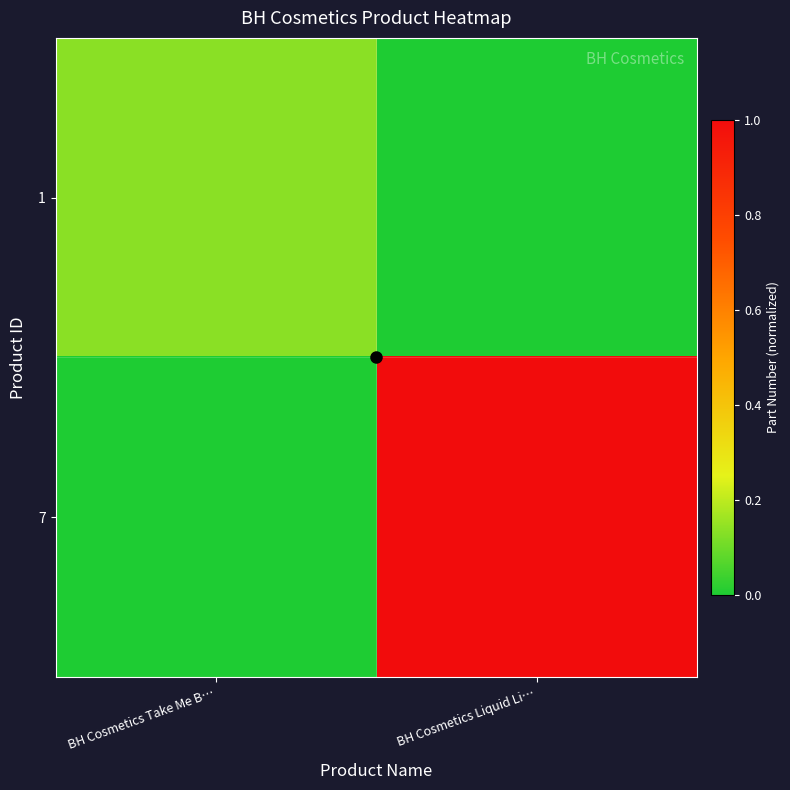

At which category does the chart reach its peak across all series?

BH Cosmetics Liquid Li…